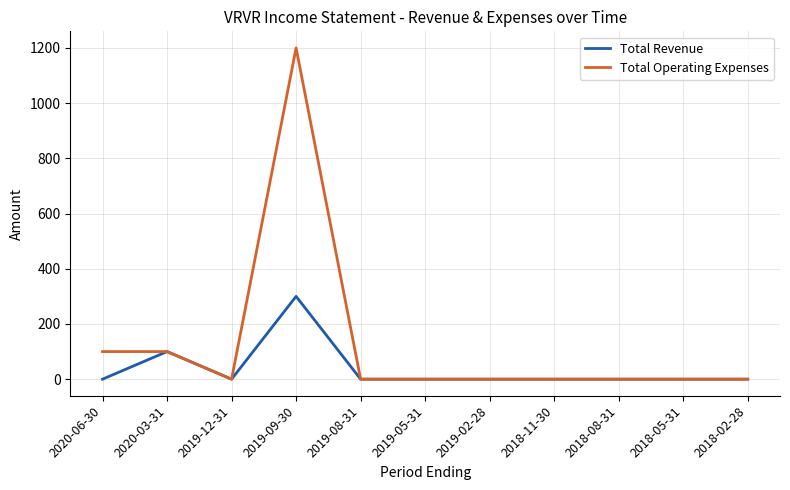

At which category does Total Revenue reach its first local peak?

2020-03-31